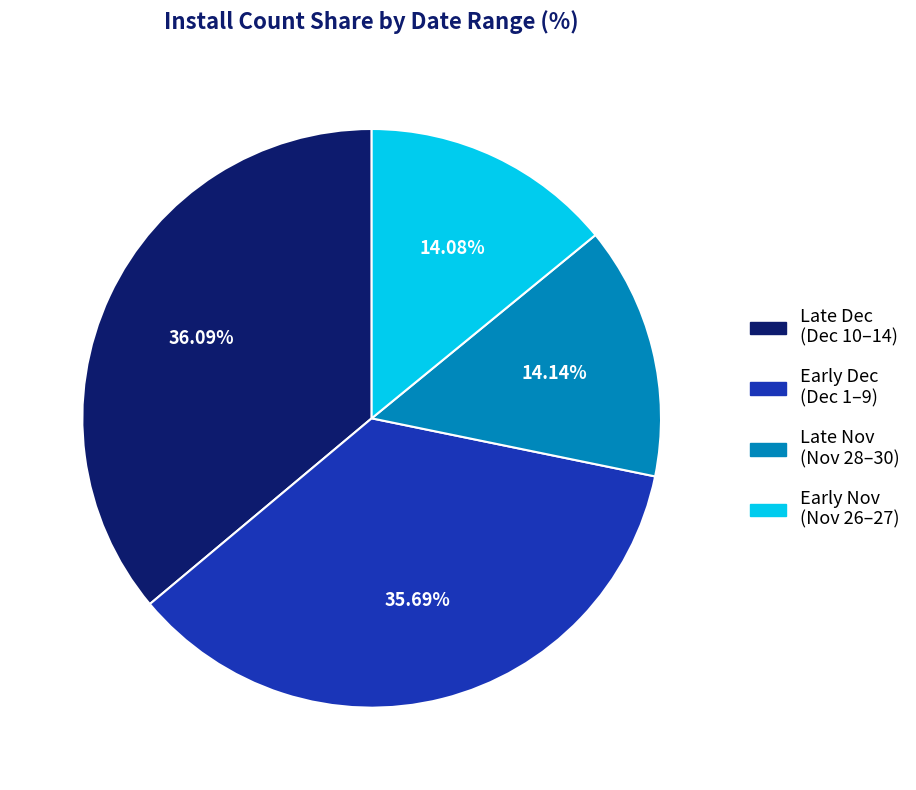

Count the number of slices in the pie.

4